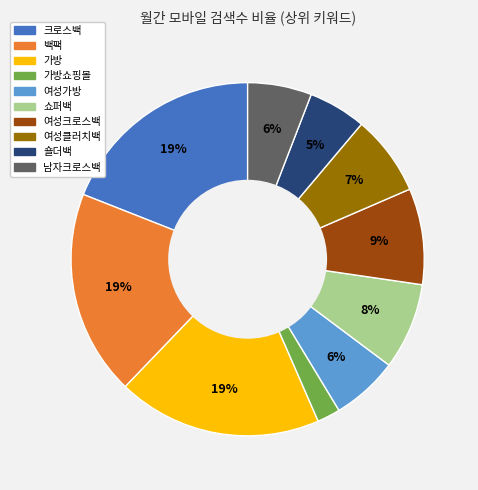

To the nearest percent, what is the average slice percentage?

10%